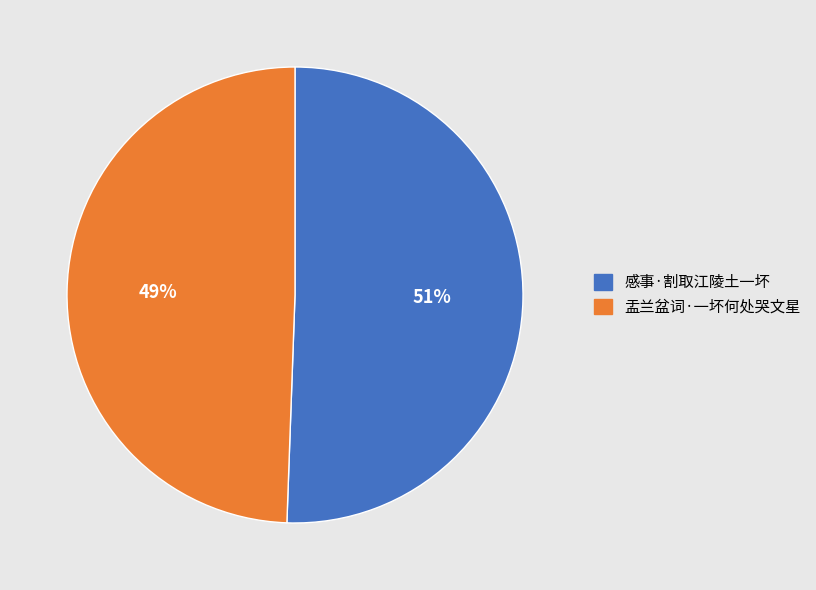

Is it true that 盂兰盆词·一坏何处哭文星 is 44% of the pie?

False